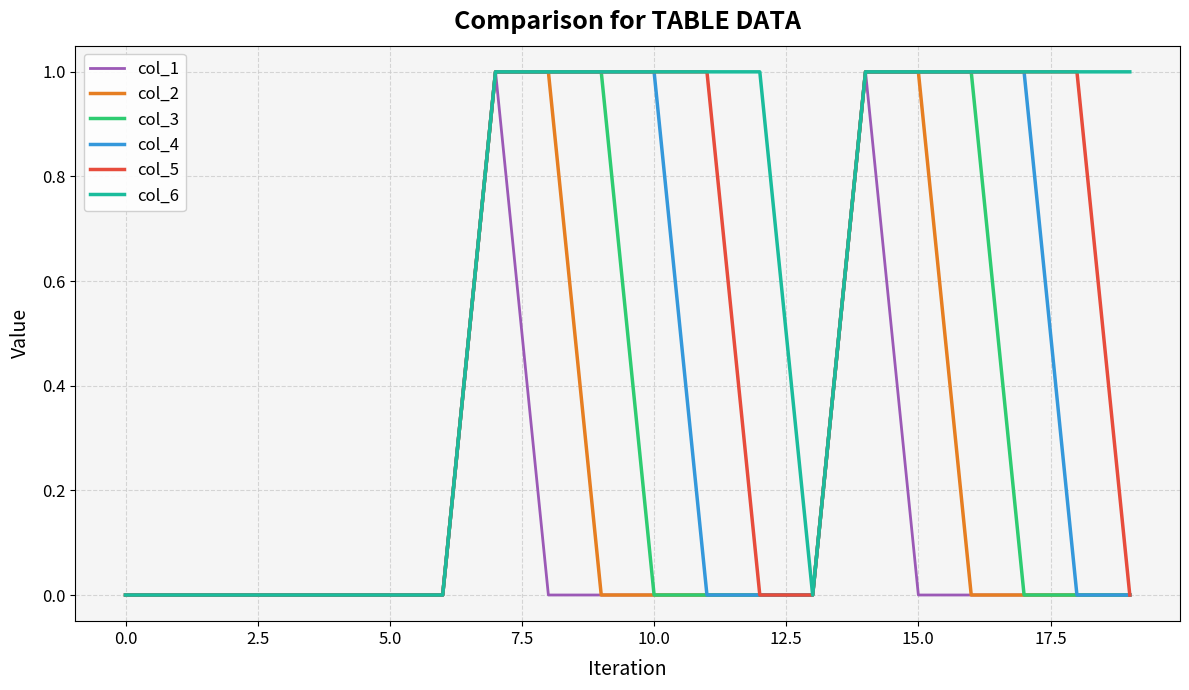

Which series has the largest total across all categories?

col_6